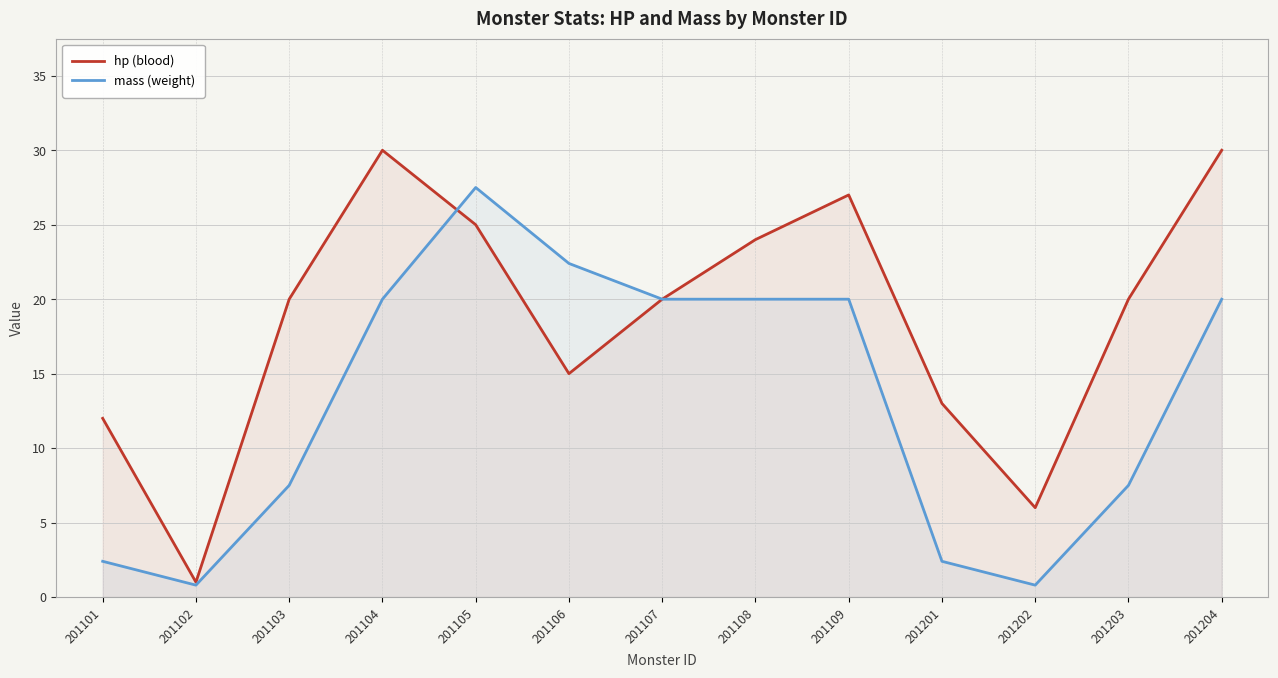

What is the value of the mass (weight) point at the 2nd from the left?

0.8